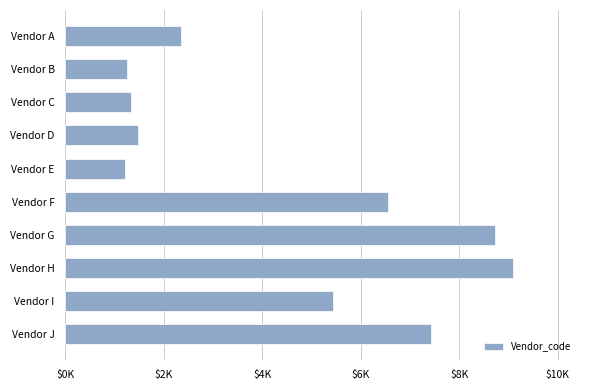

Does the chart contain any negative values?

No